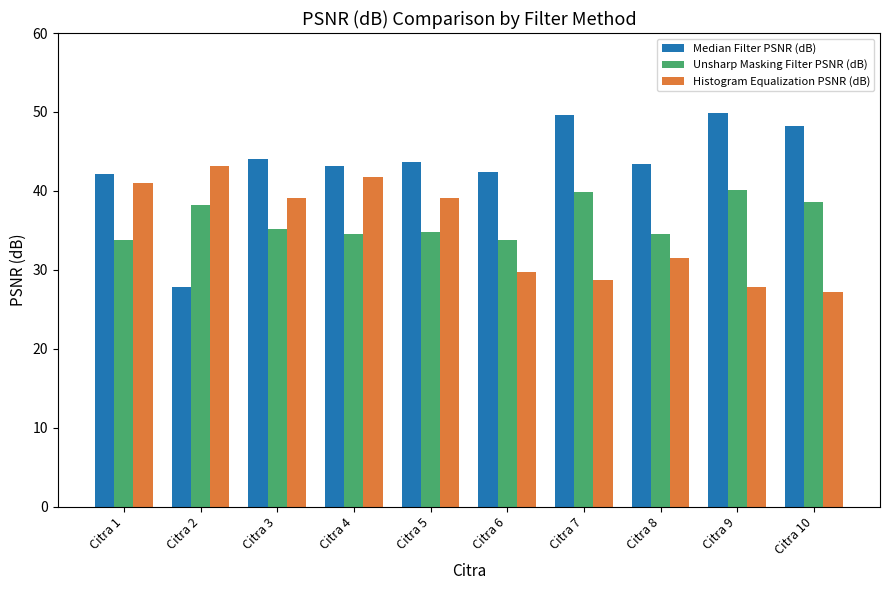

The Histogram Equalization PSNR (dB) series shows 60.3 at Citra 5. True or false?

False